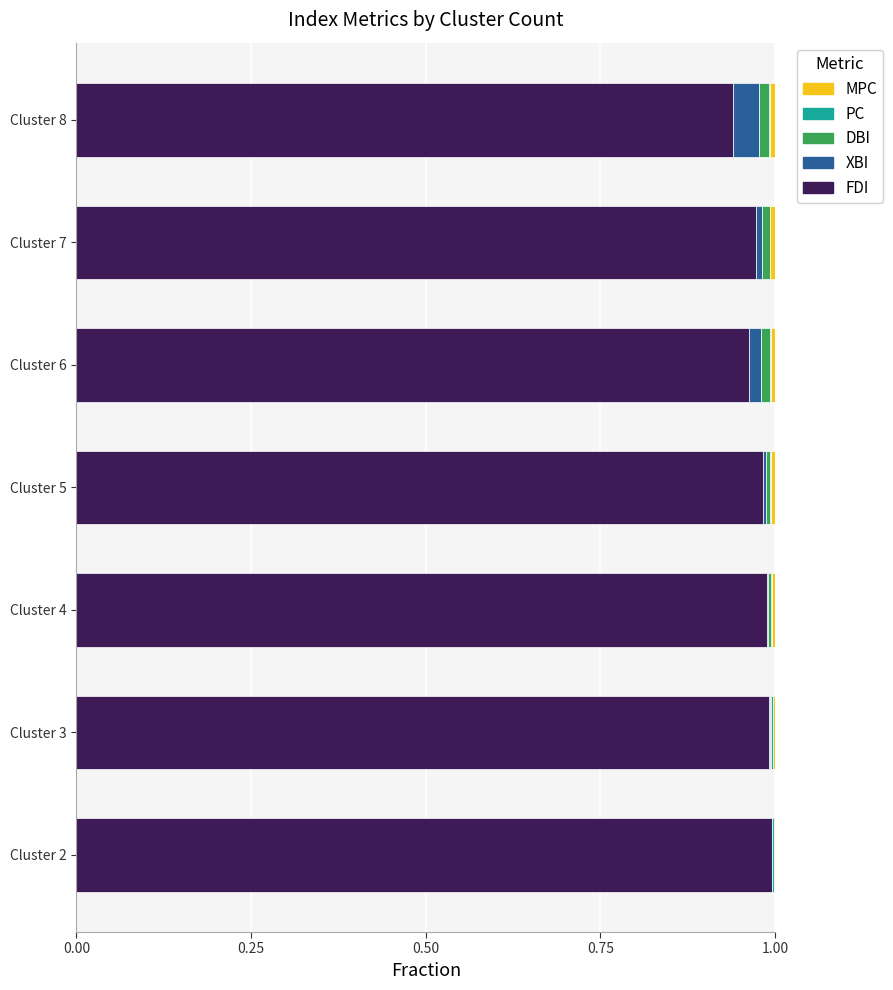

True or false: FDI has a value of 0.6 at Cluster 3.

False